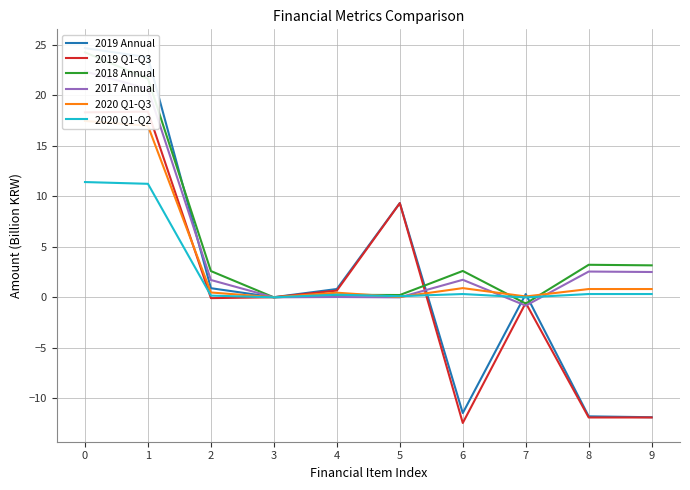

Is this an area chart (filled region under the line)?

No